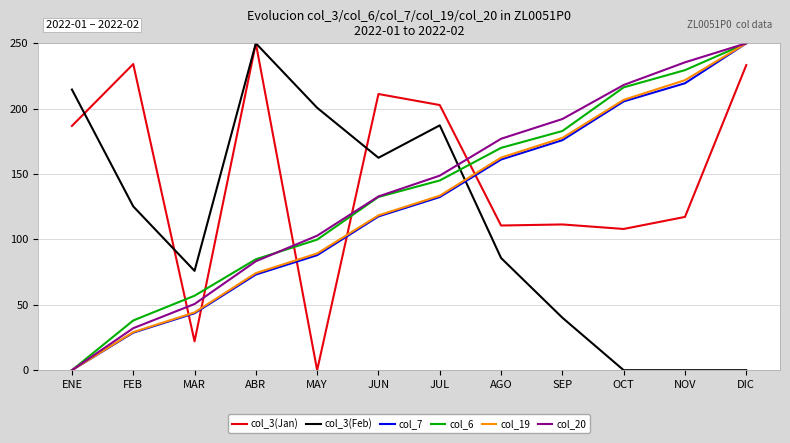

True or false: col_3(Feb) has a value of 118.5 at JUL.

False